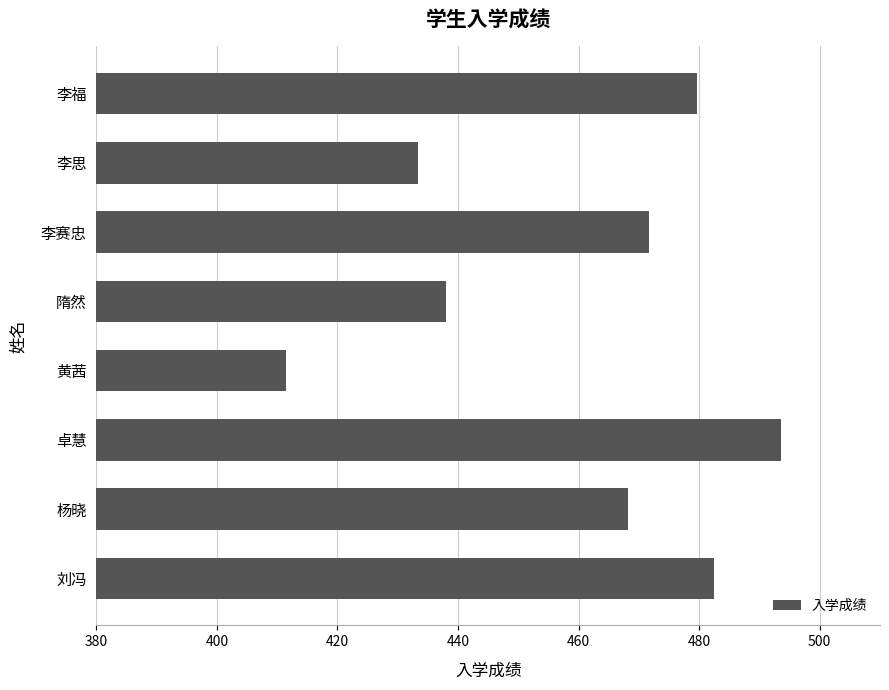

Are the bars horizontal?

Yes